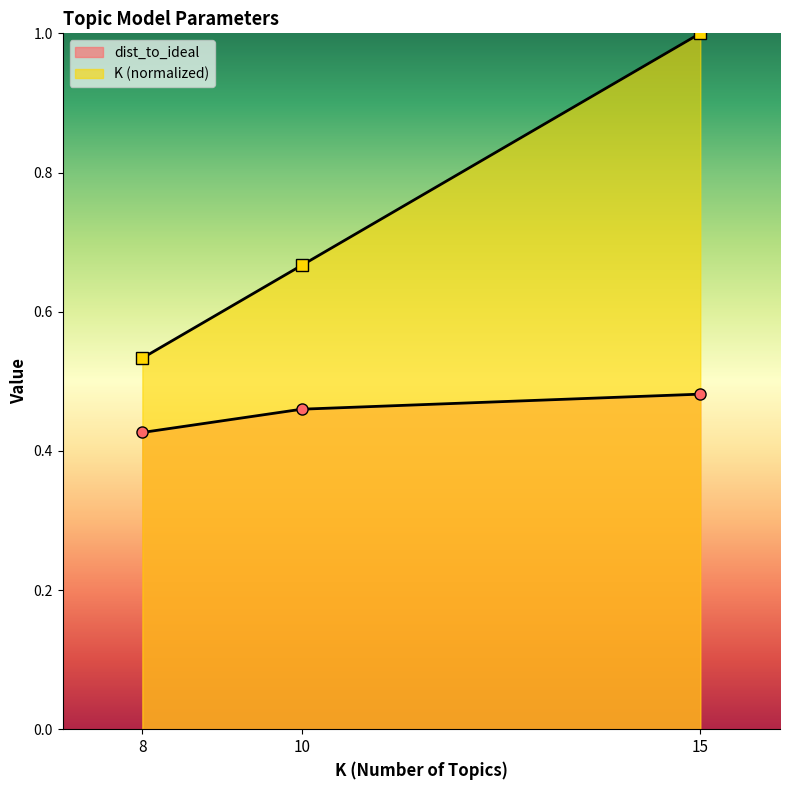

What is the spread (max minus min) of values at 10?

0.2